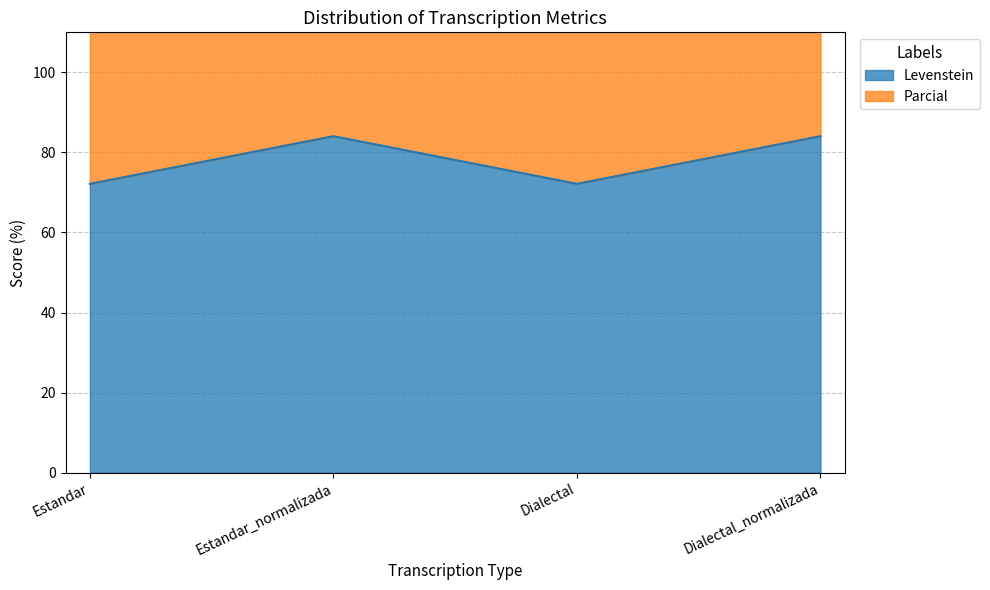

At which label is Levenstein closest to 78?

Estandar